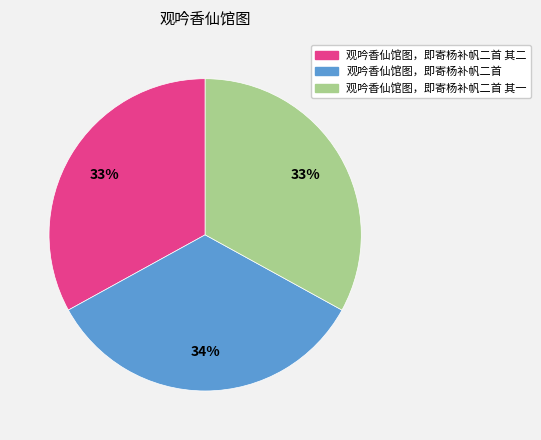

Is there any slice that represents more than half of the pie?

No